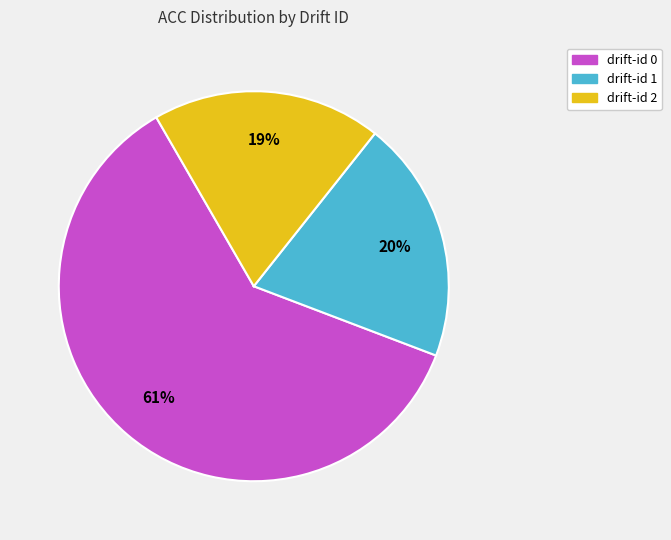

To the nearest percent, what is the difference between the largest and smallest slice percentages?

42%